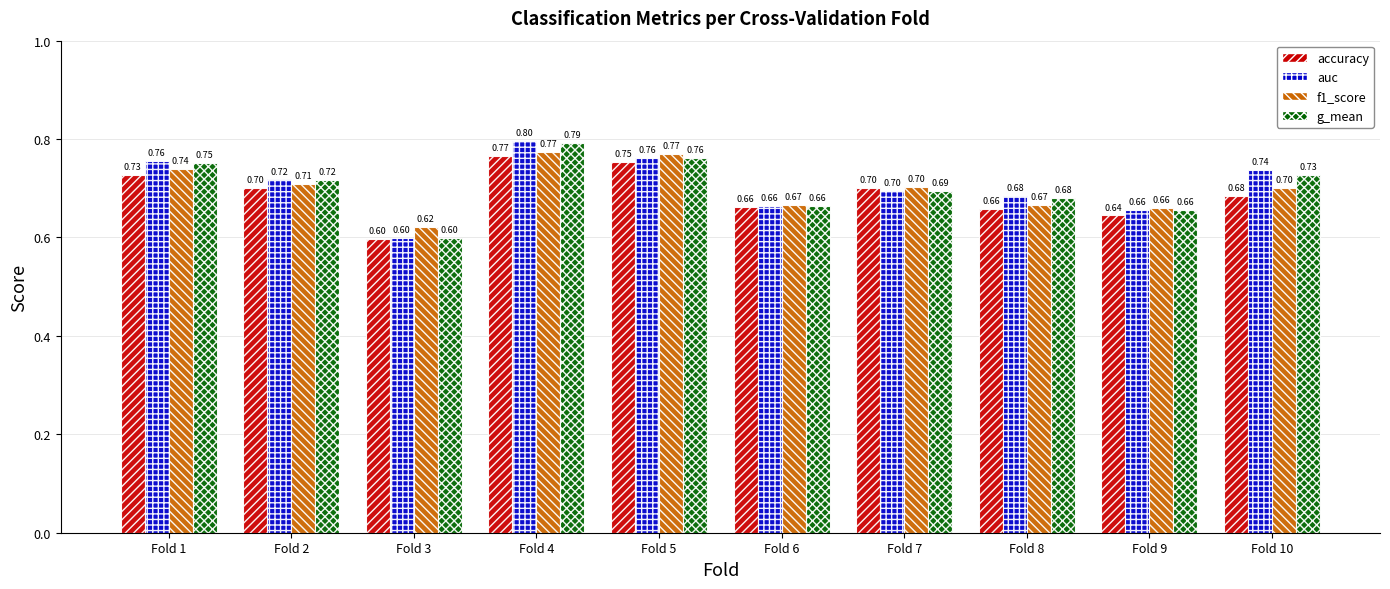

Which category has the lowest value across all series?

Fold 3